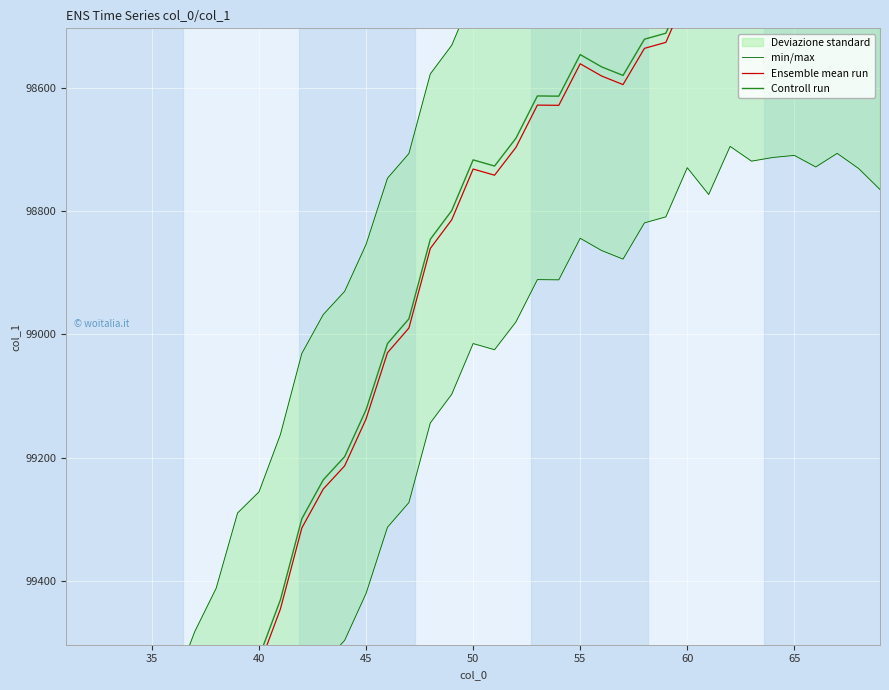

True or false: Controll run has a value of 60404.4 at 27.

False